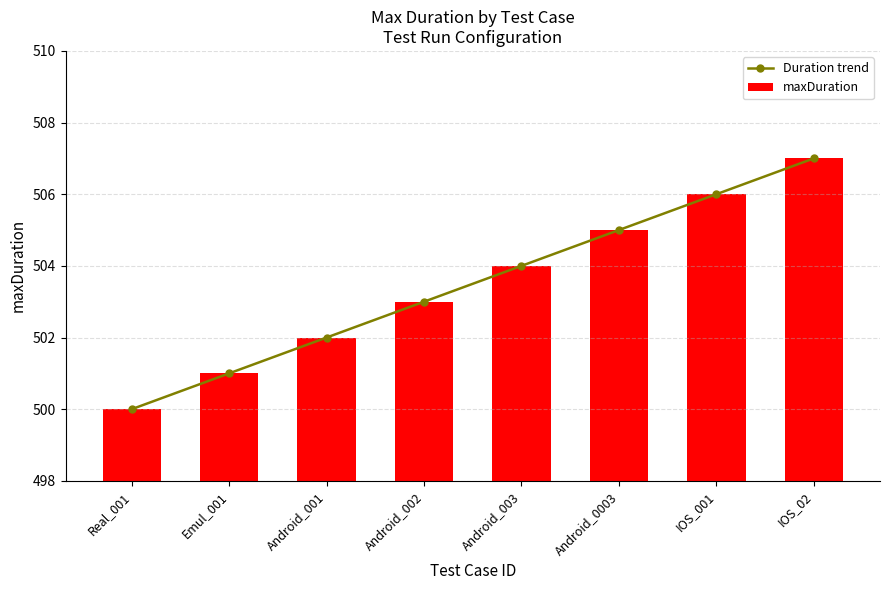

How many maxDuration values are between 502 and 506?

5